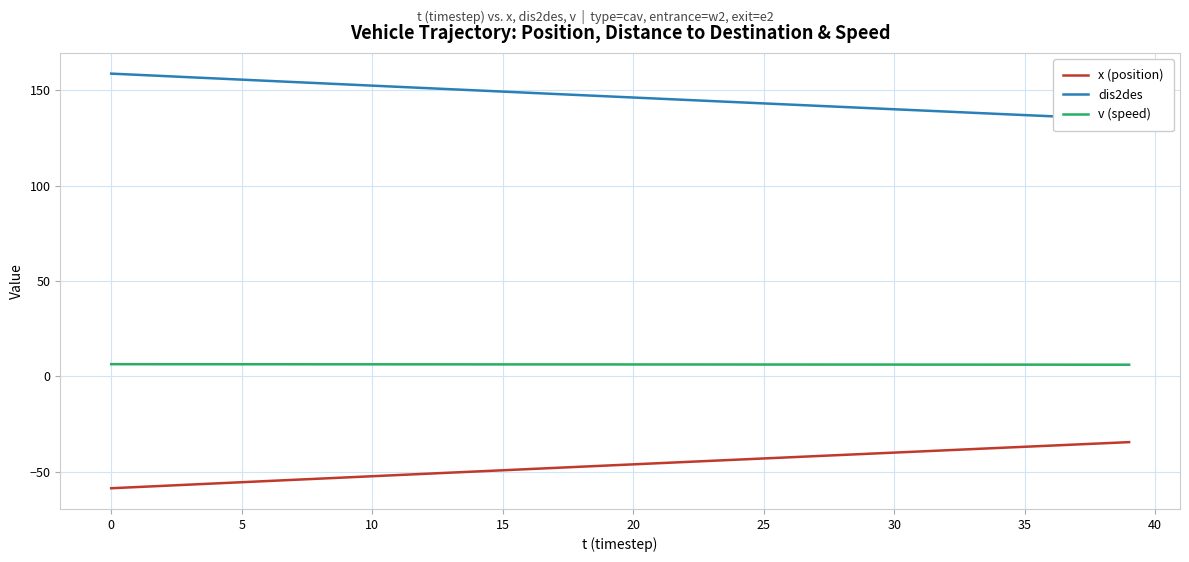

The value of dis2des at 31 is 139.4. True or false?

True